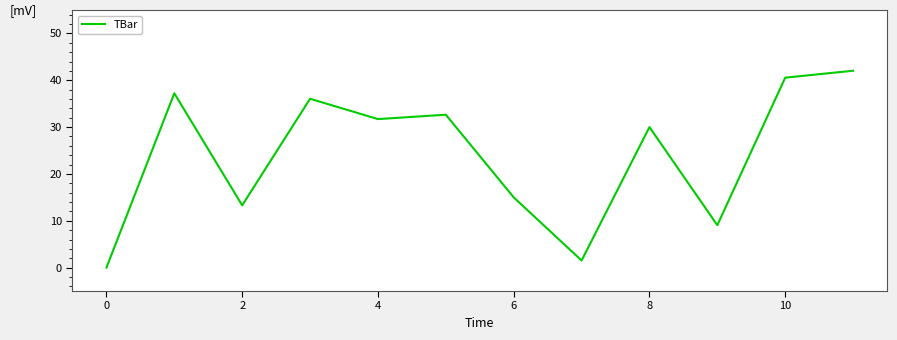

What is the difference between the maximum and minimum values?

42.0